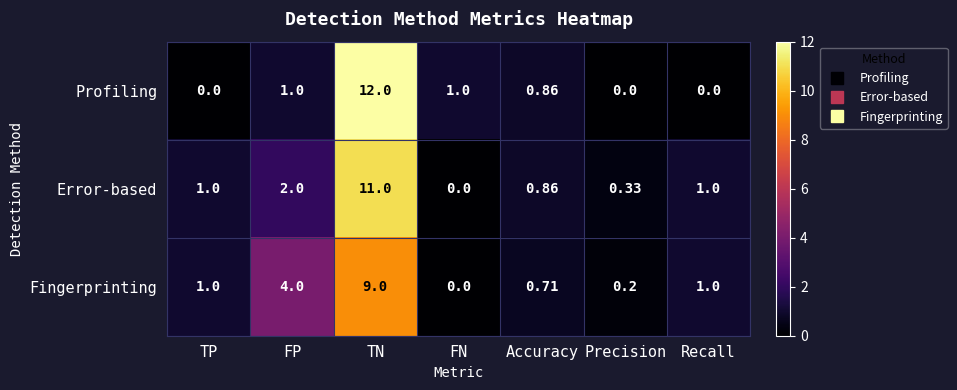

Rank the series by their maximum value, from lowest to highest.

Fingerprinting, Error-based, Profiling